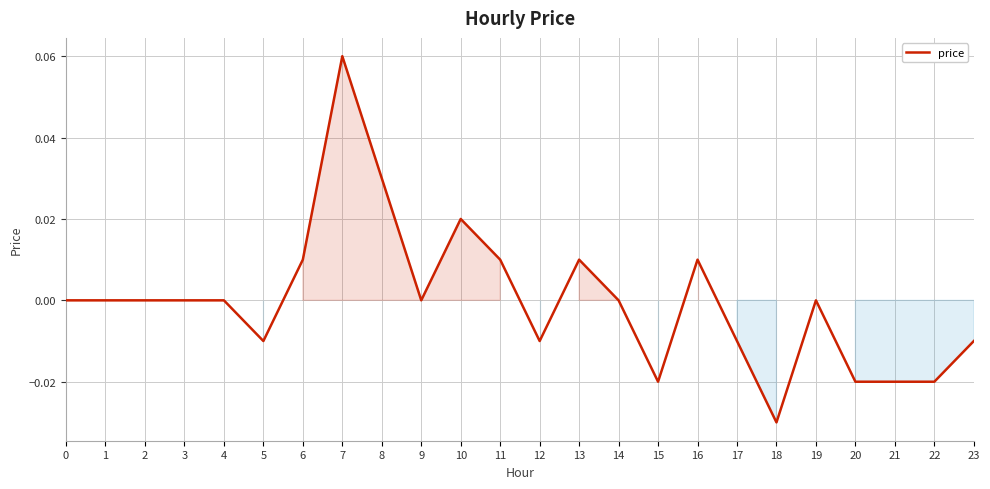

True or false: the data shows -0.0 at 22.

True